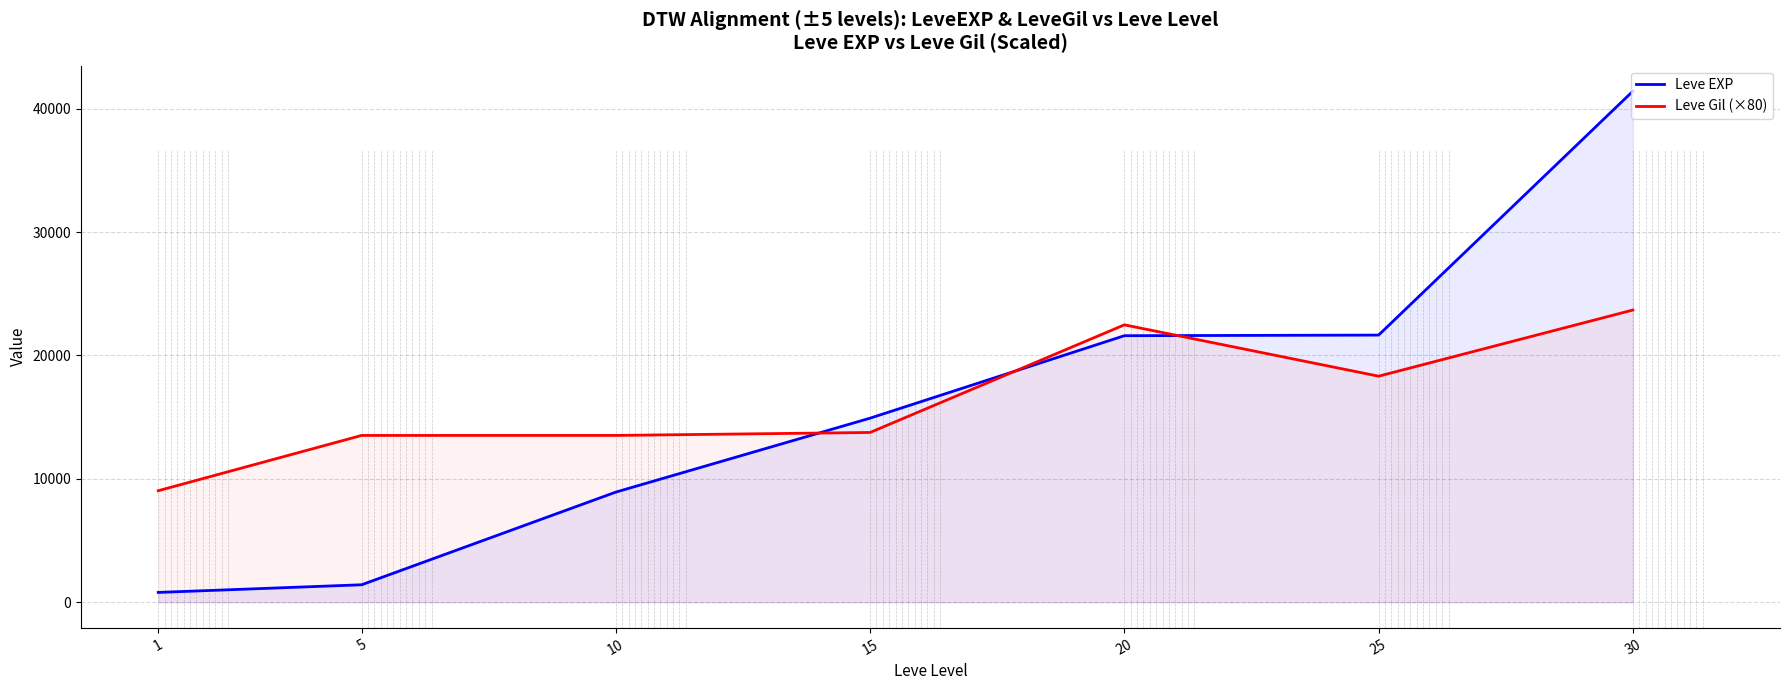

How many lines are shown in the chart?

2